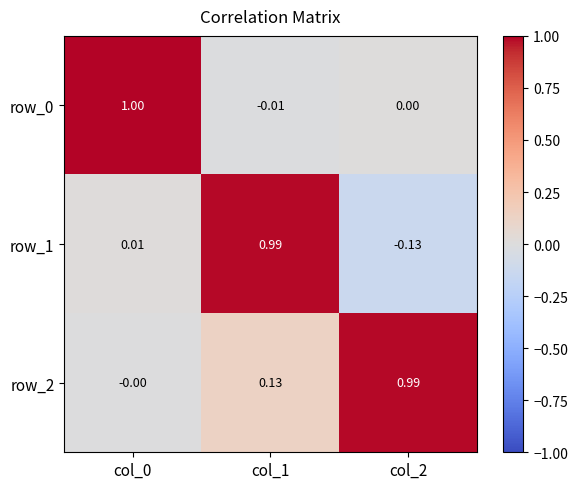

Which series changed the most between col_1 and col_2?

row_1